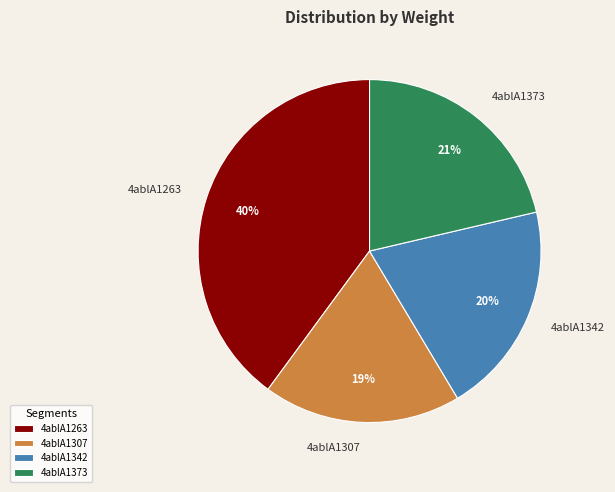

True or false: 4ablA1307 accounts for 19% of the total.

True